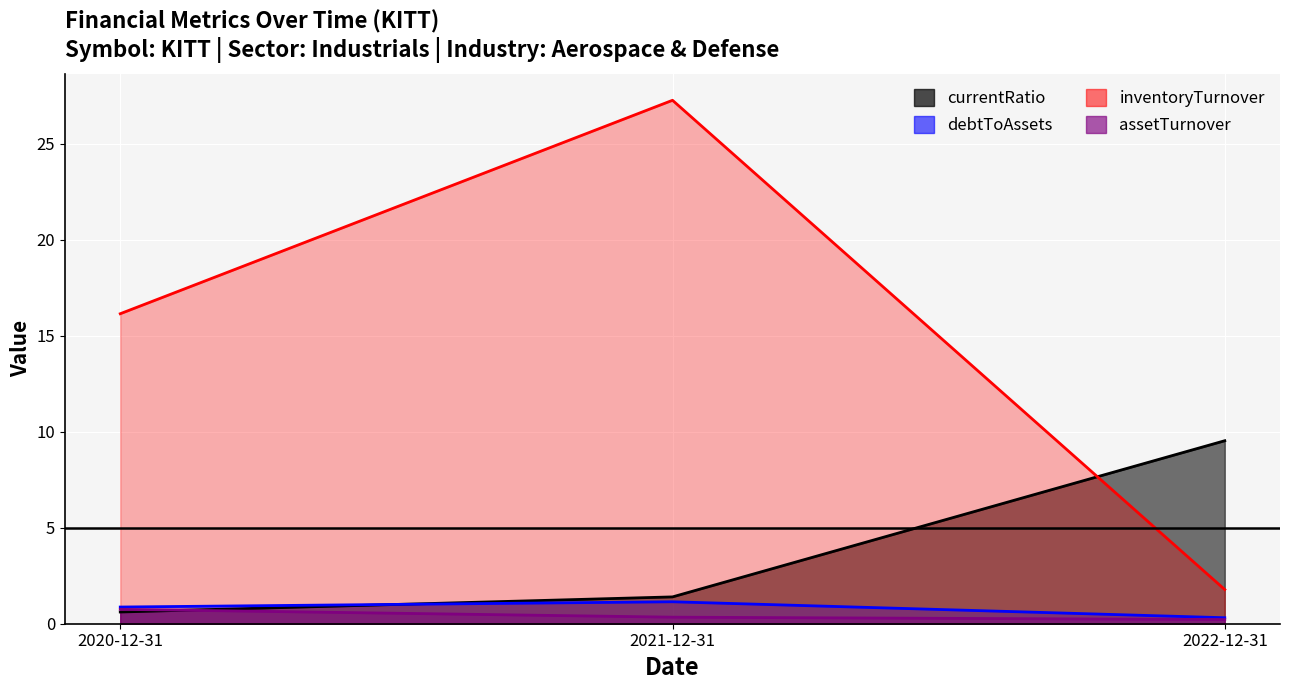

What is the highest value of the debtToAssets series?

27.3